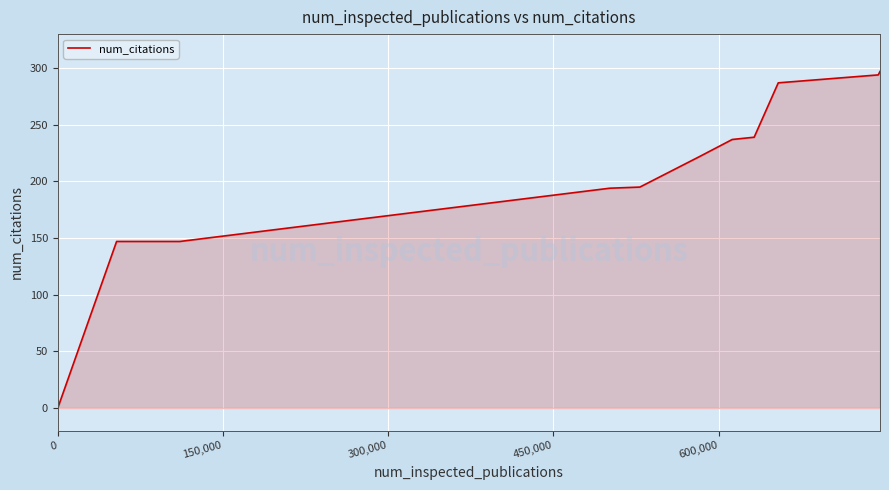

What is the maximum value shown in the chart?

297